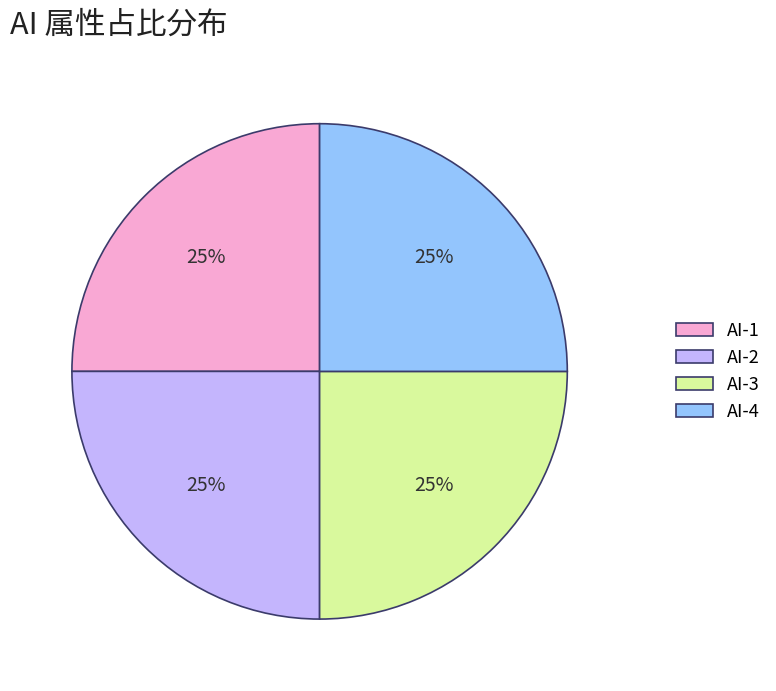

Does AI-1 represent more than half of the total?

No